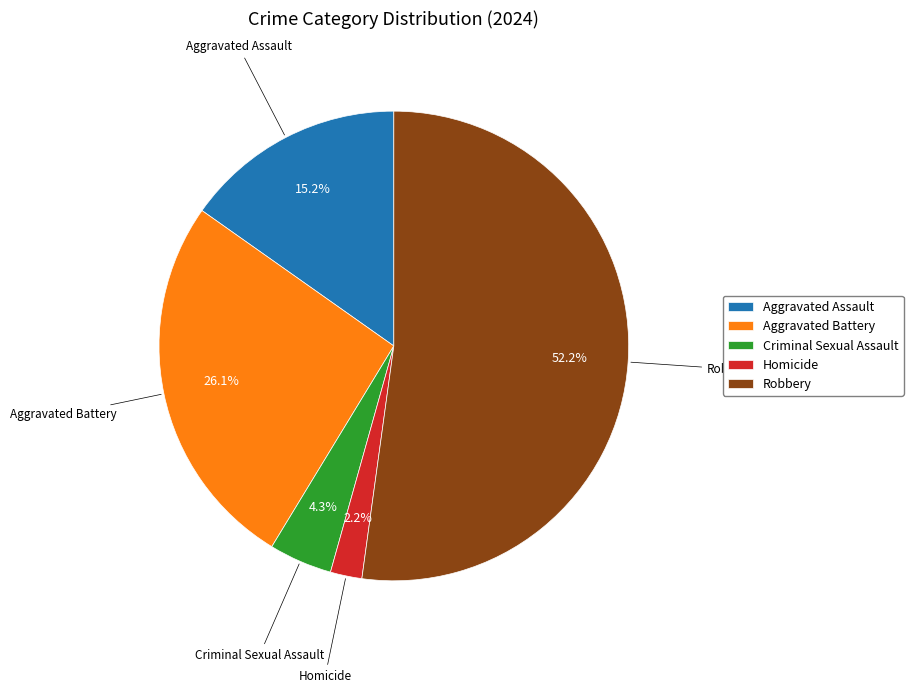

The Robbery slice represents 67% of the pie. True or false?

False